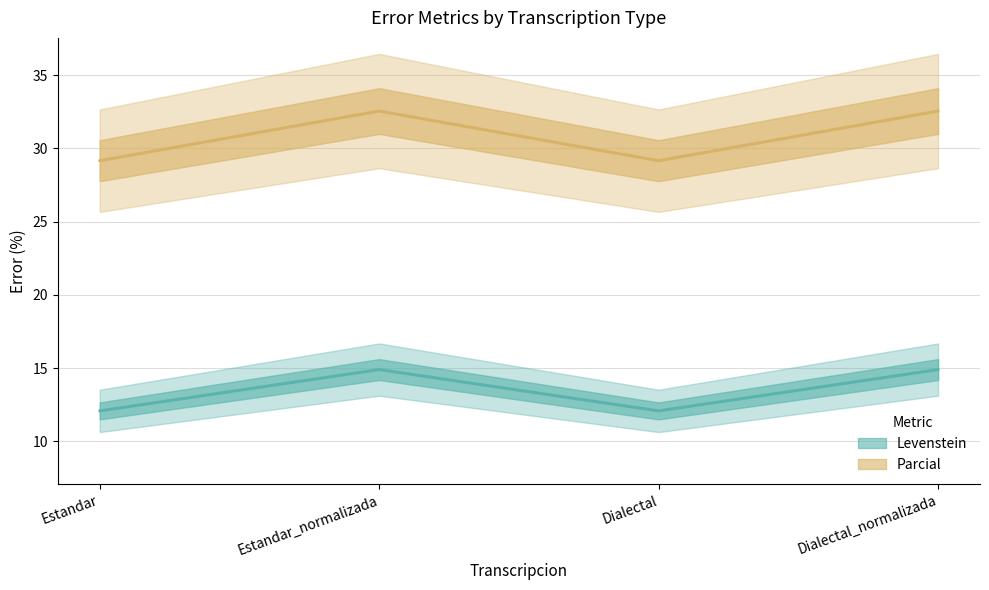

How many lines are shown in the chart?

2